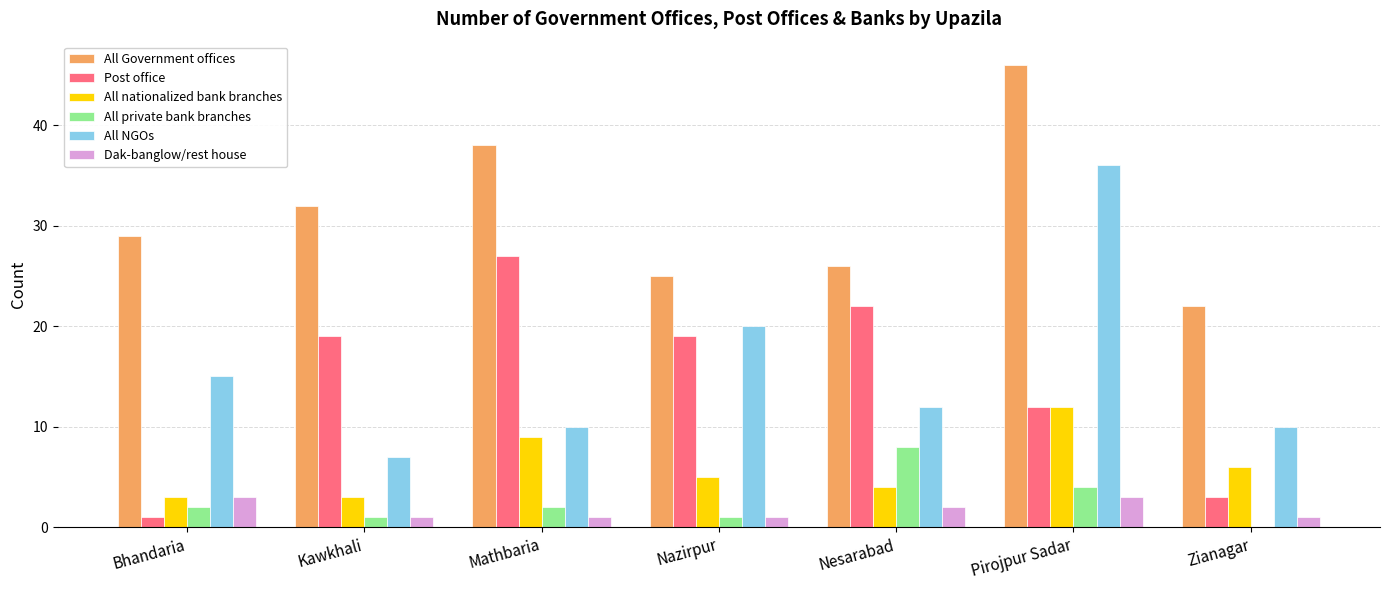

The All nationalized bank branches series shows 3 at Kawkhali. True or false?

True